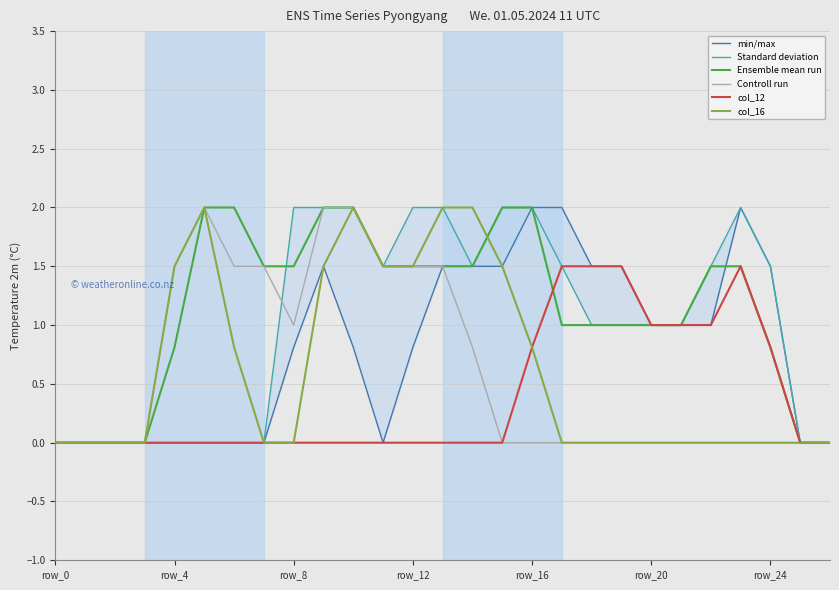

What are all the series names shown in the legend?

min/max, Standard deviation, Ensemble mean run, Controll run, col_12, col_16